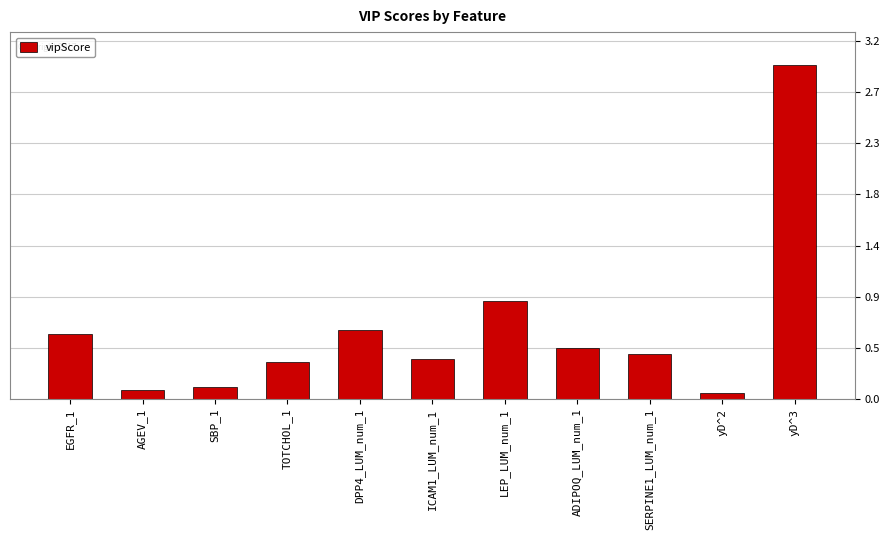

True or false: the data shows 0.9 at LEP_LUM_num_1.

True